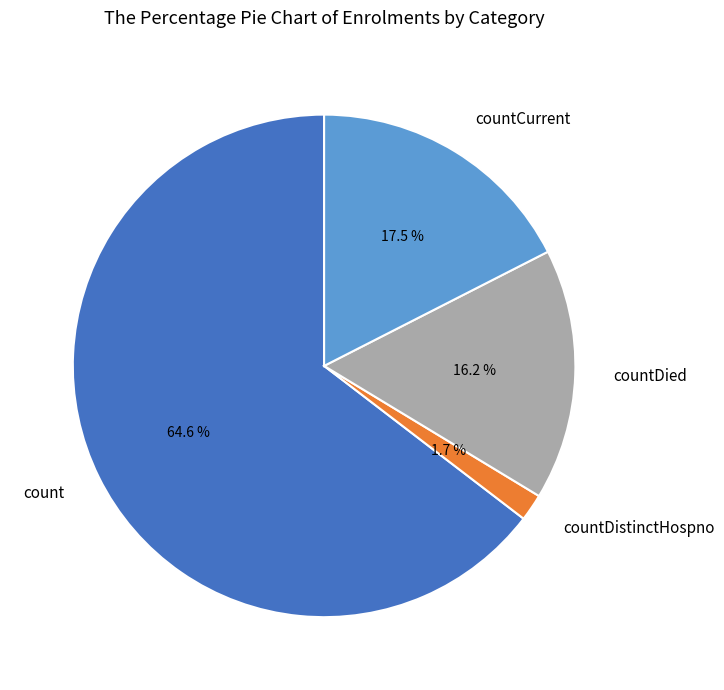

How many slices are in this pie chart?

4